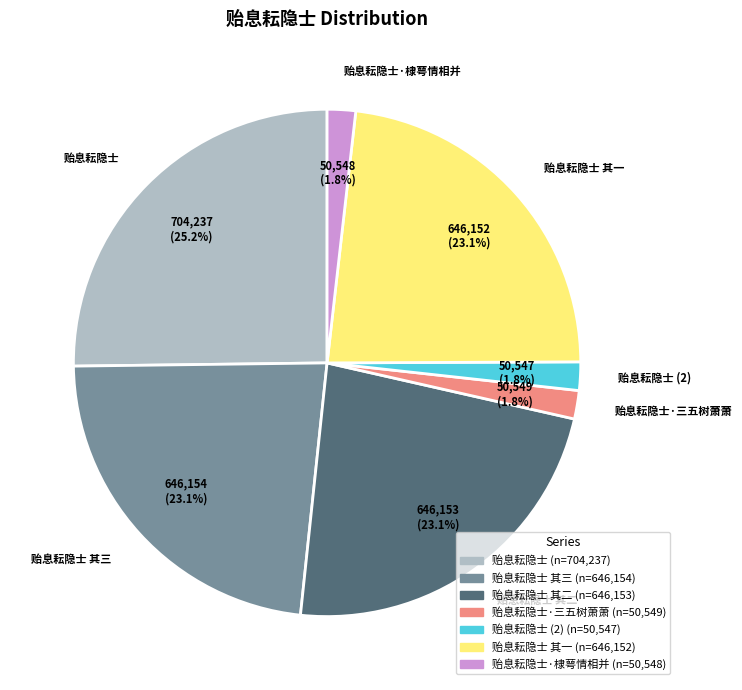

Does 贻息耘隐士 account for over 50% of the chart?

No